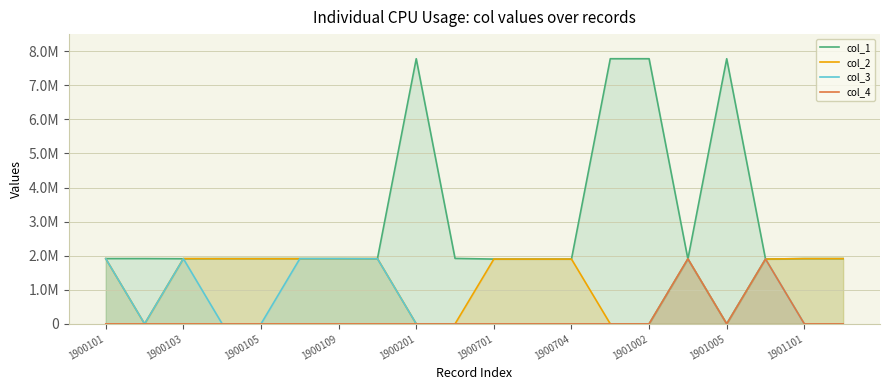

What are all the series names shown in the legend?

col_1, col_2, col_3, col_4